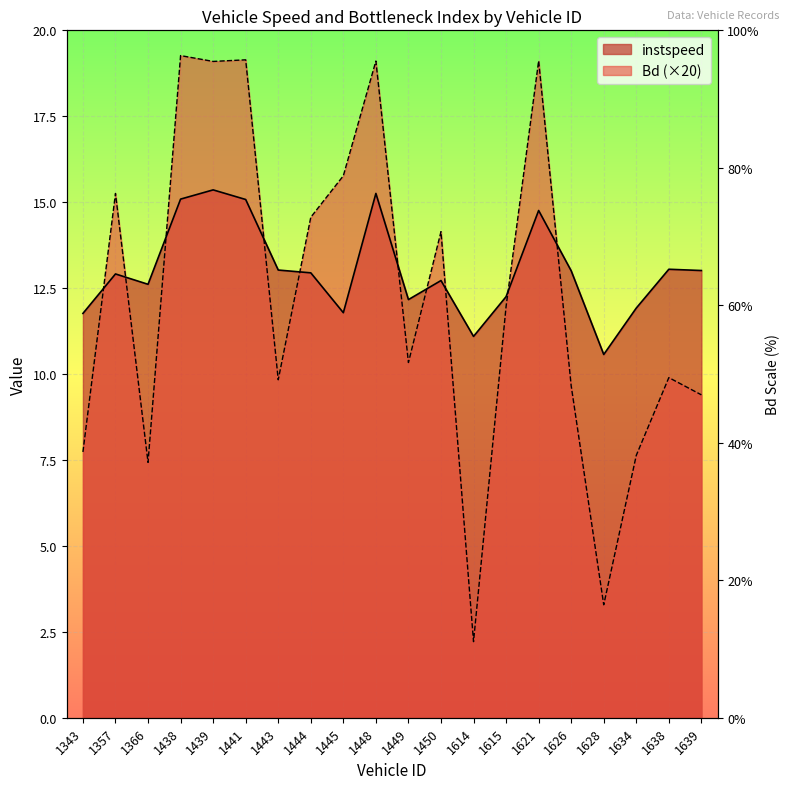

True or false: Bd has a value of 3.7 at 1614.

False